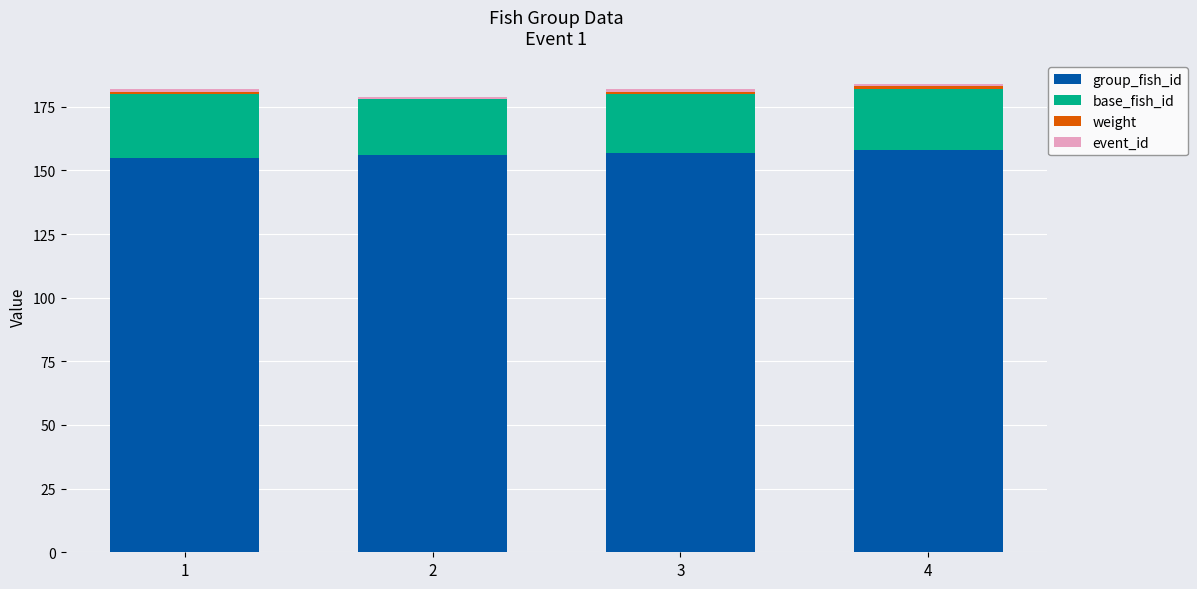

What is the sum of all group_fish_id values?

626